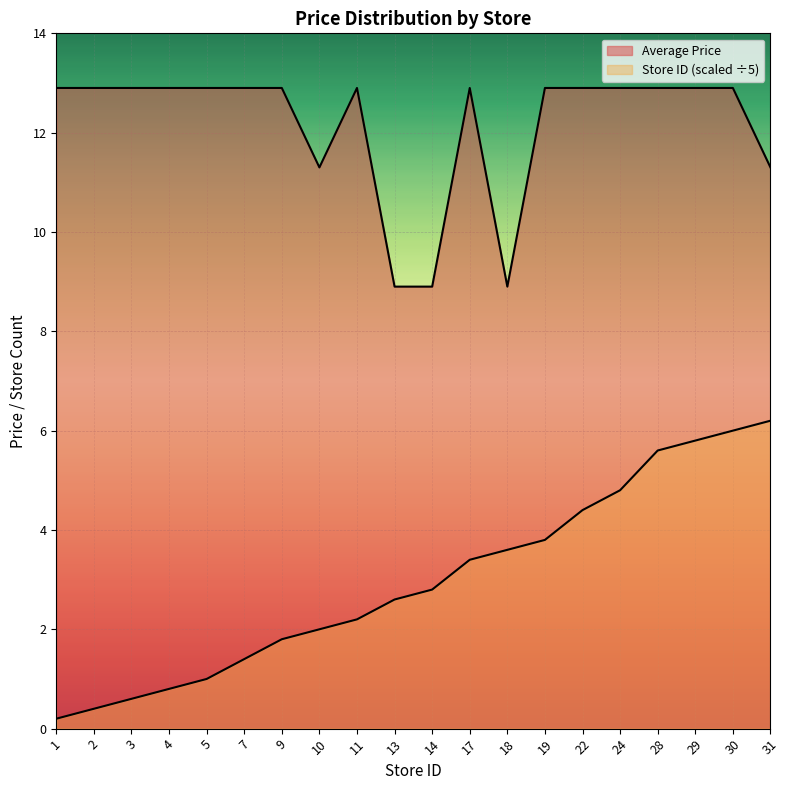

True or false: Average Price and Store Count intersect in this chart.

False